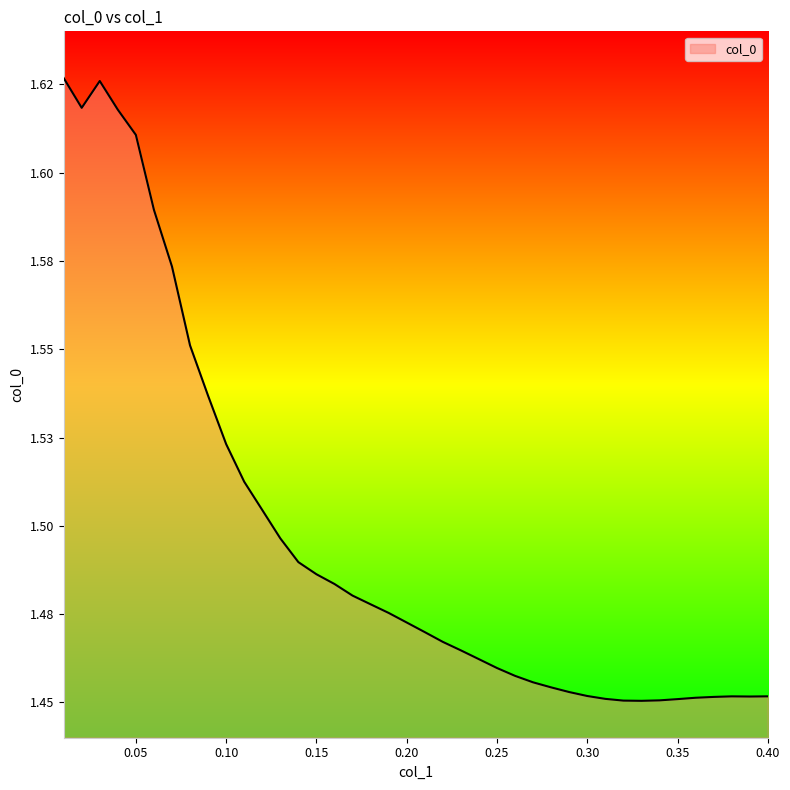

How many values are between 1 and 2?

40